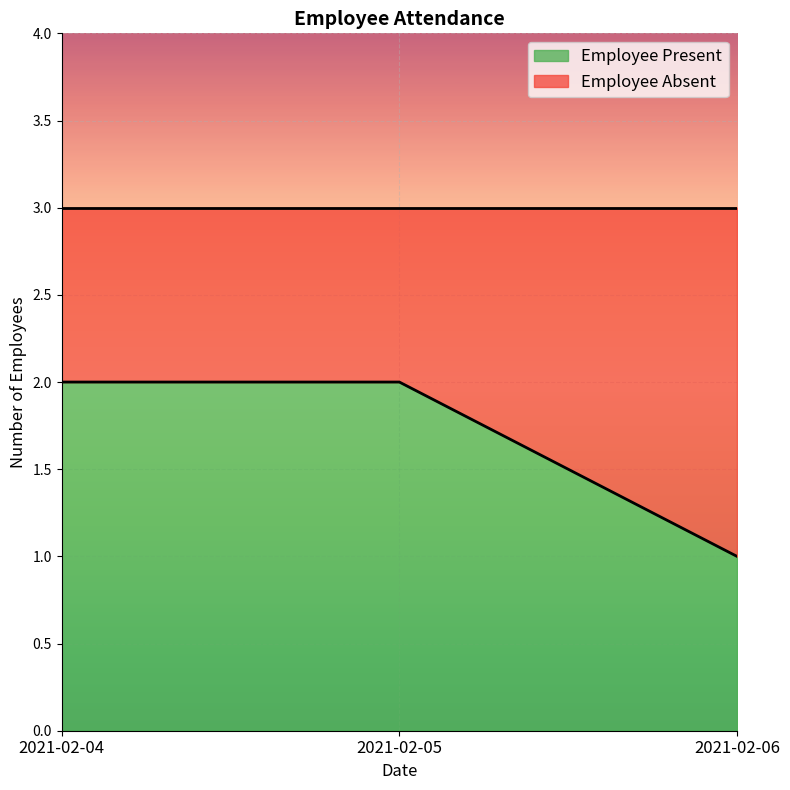

Which category has the lowest value across all series?

2021-02-06